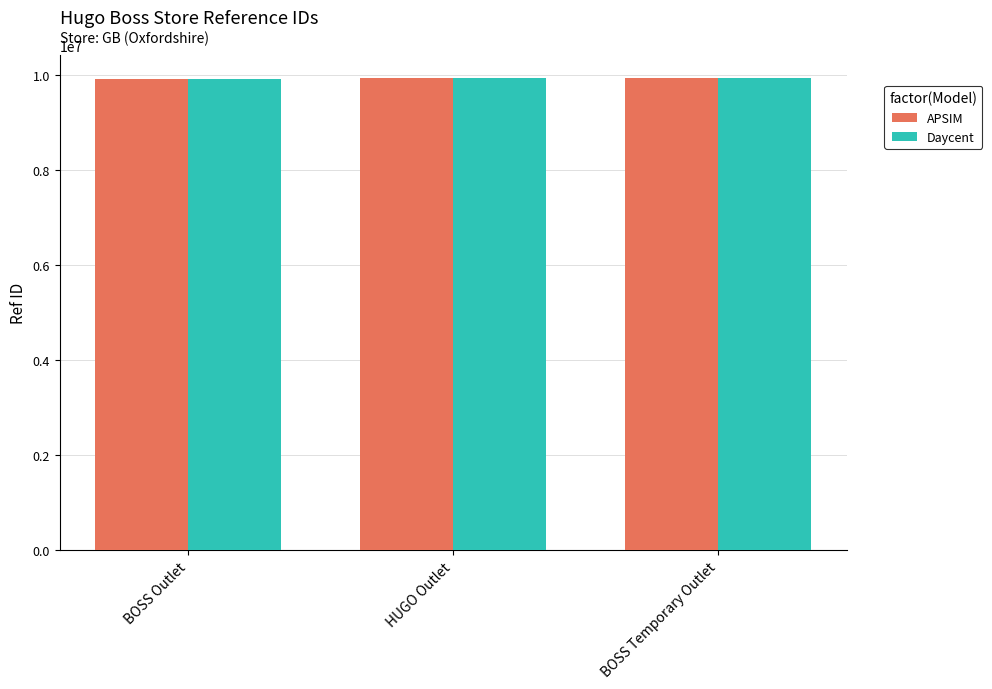

What is the smallest value displayed?

9921901